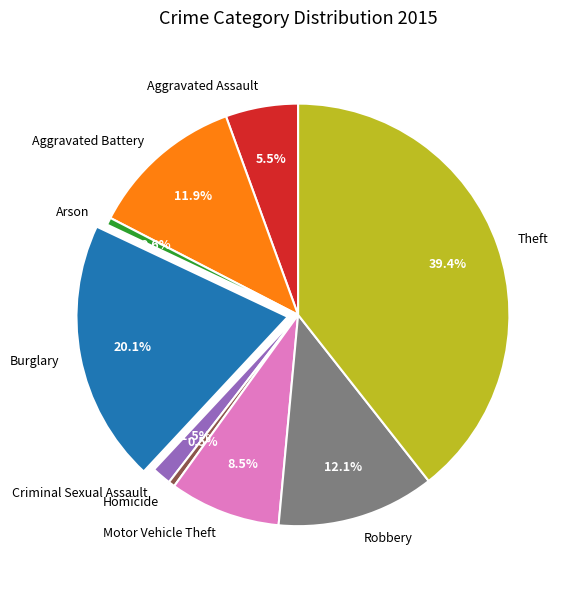

To the nearest percent, what percentage of the pie is Robbery?

12%